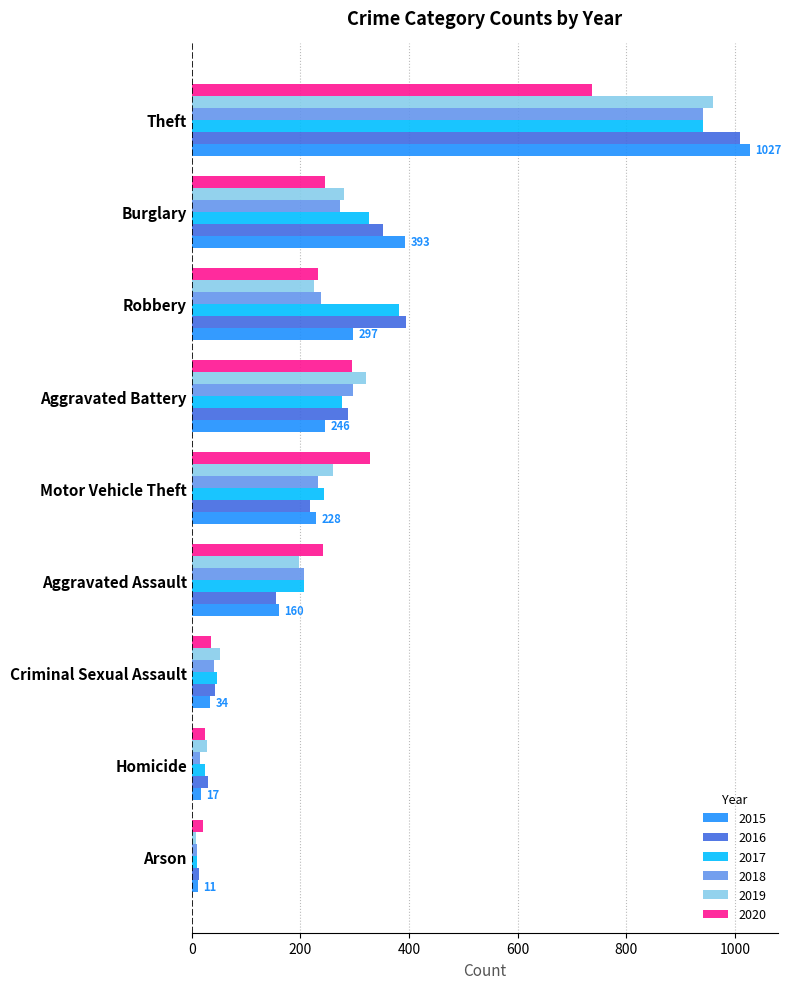

What are all the series names shown in the legend?

2015, 2016, 2017, 2018, 2019, 2020